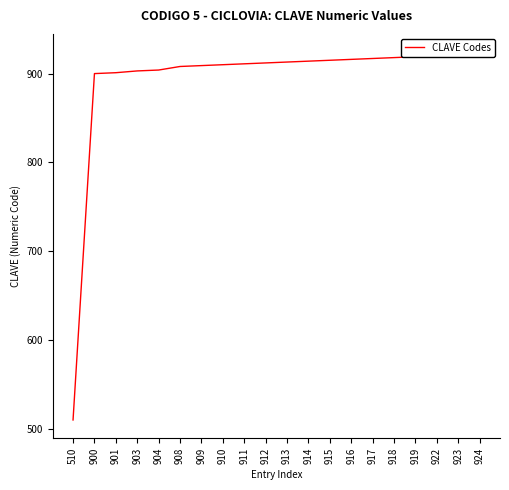

Reading left to right, what are all the values shown in this chart?

510=510	900=900	901=901	903=903	904=904	908=908	909=909	910=910	911=911	912=912	913=913	914=914	915=915	916=916	917=917	918=918	919=919	922=922	923=923	924=924